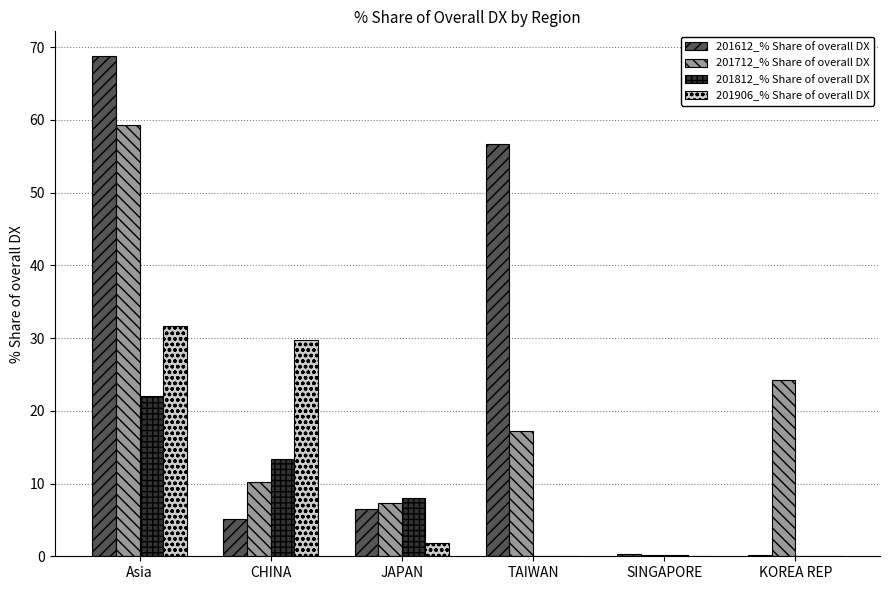

Are the bars horizontal?

No